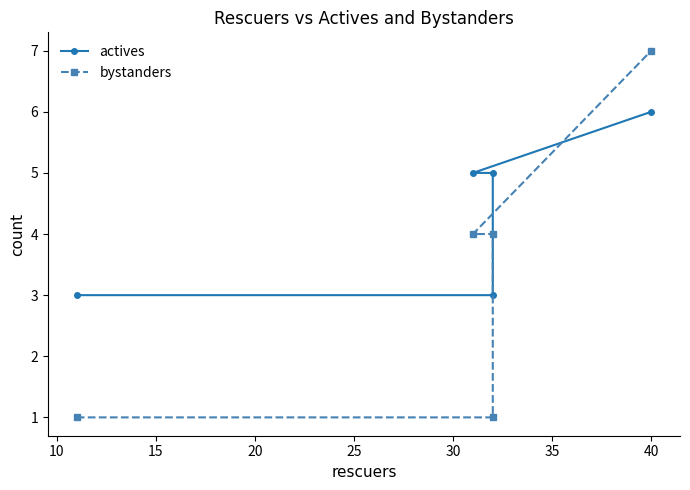

How many data points in actives are above 5?

1